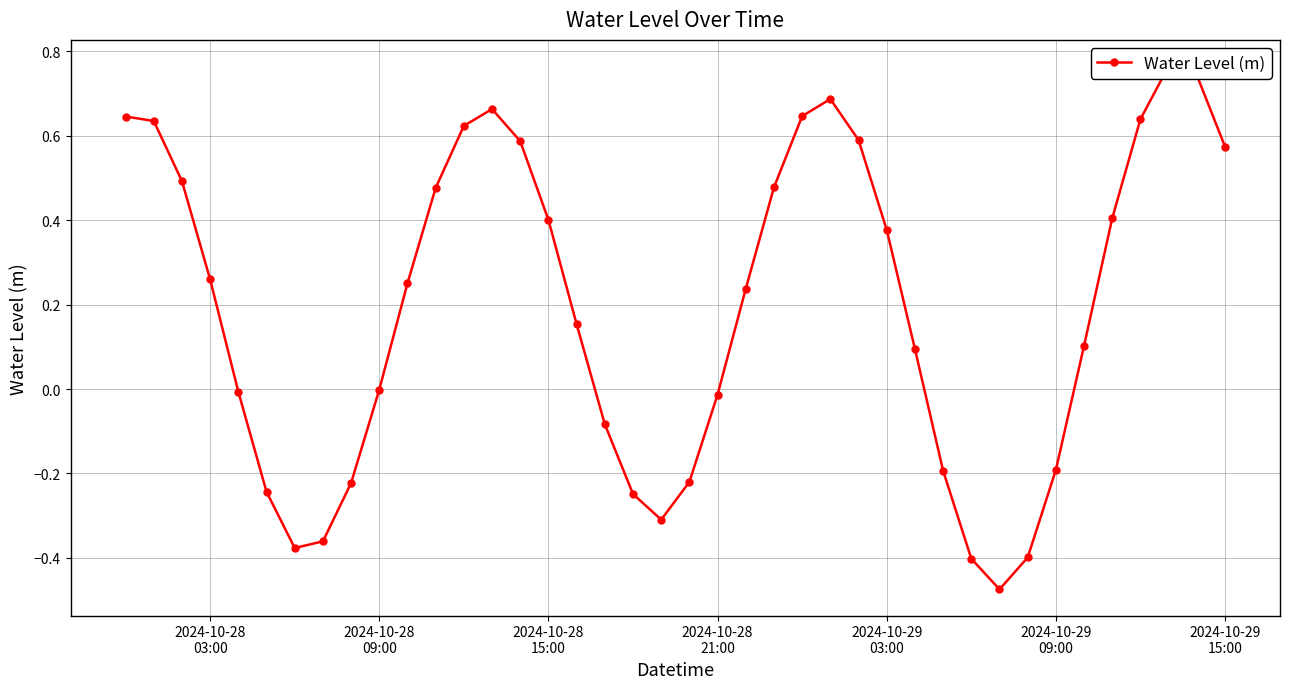

The value at 2024-10-29 03:00 is 0.2. True or false?

False